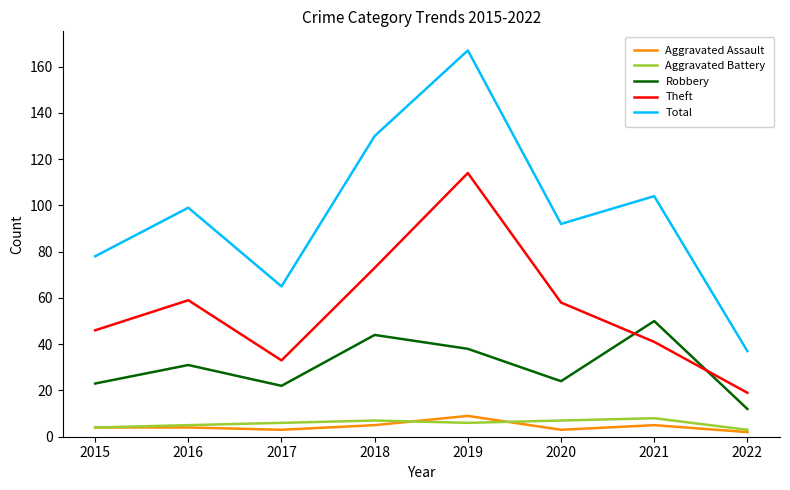

The value of Total at 2018 is 28. True or false?

False